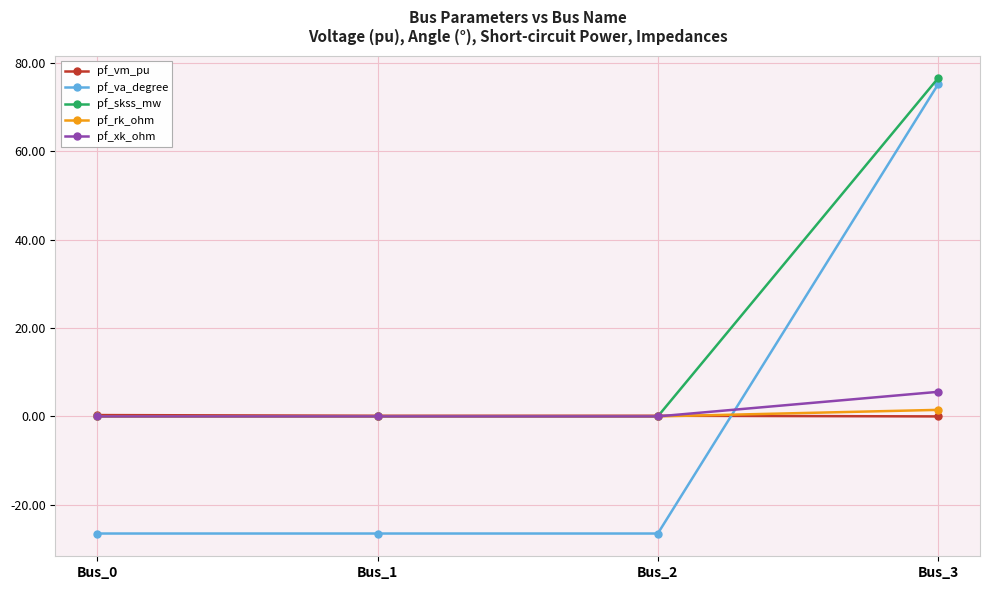

Which series has the widest spread of values?

pf_va_degree